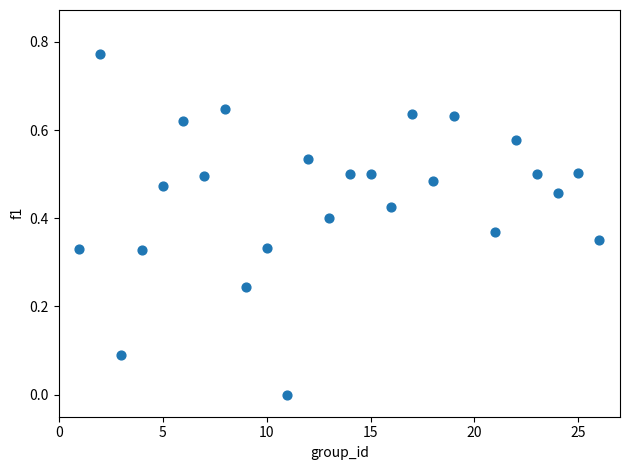

What is the range of X values (max minus min)?

25.0